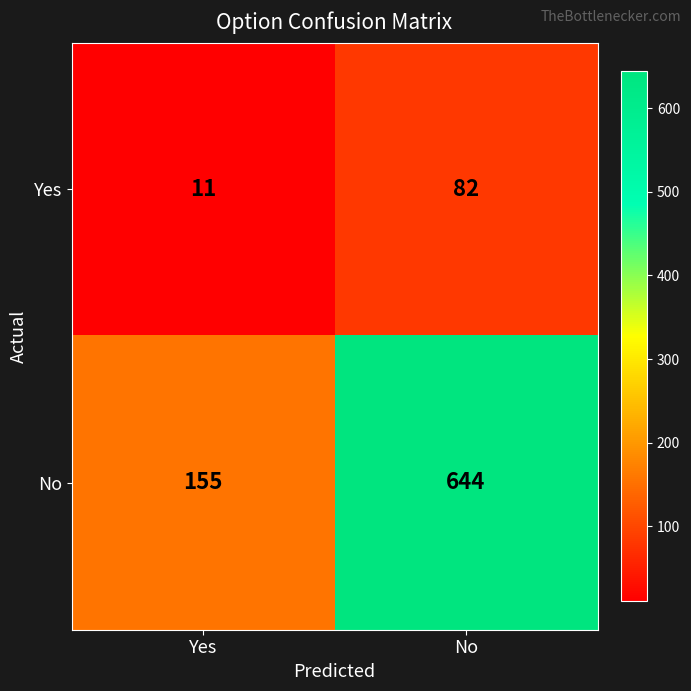

At which category is the sum across all series the highest?

No